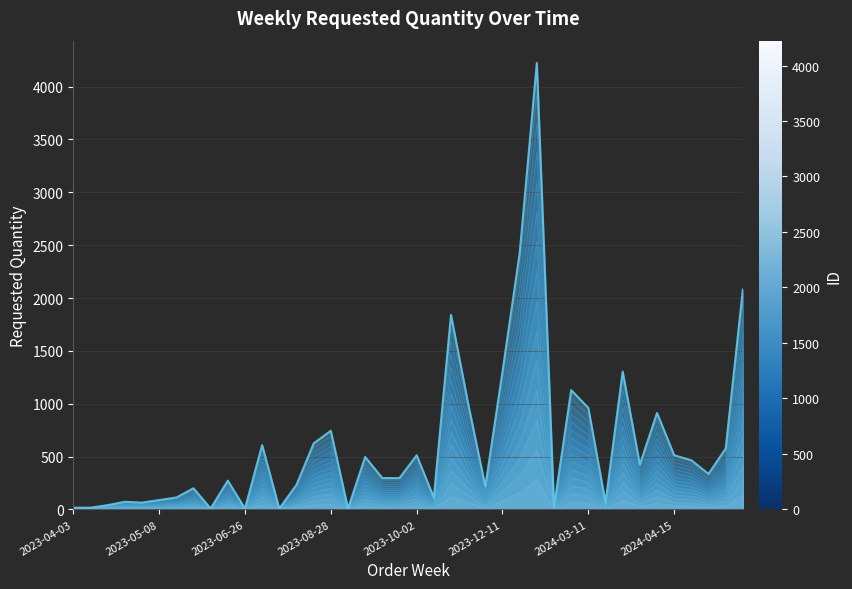

How many lines are shown in the chart?

1